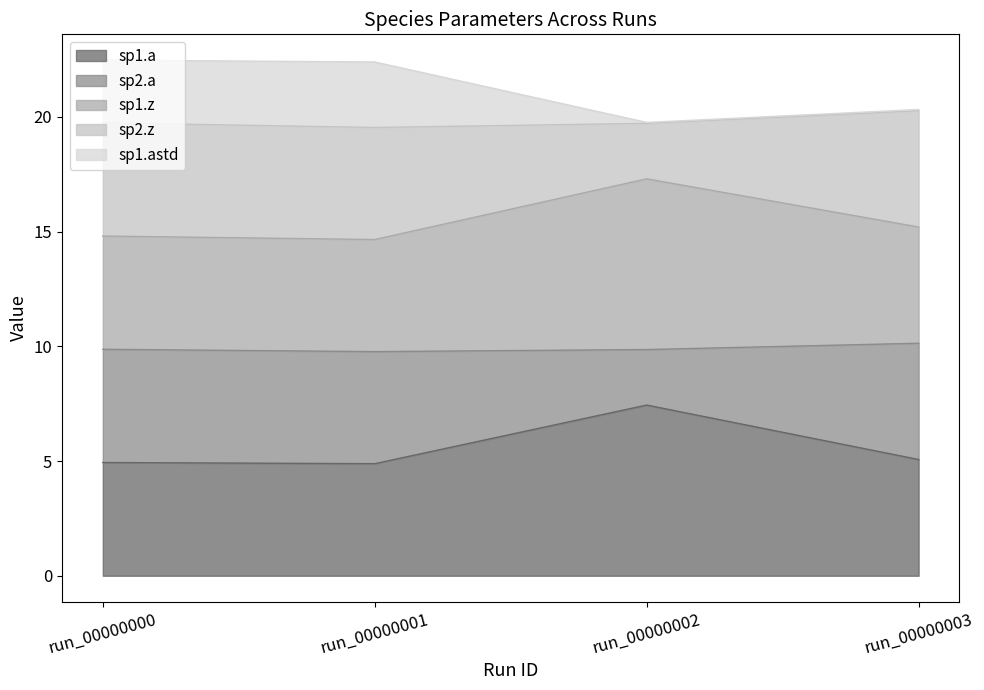

List the labels in order of sp1.a value, largest first.

run_00000002, run_00000003, run_00000000, run_00000001